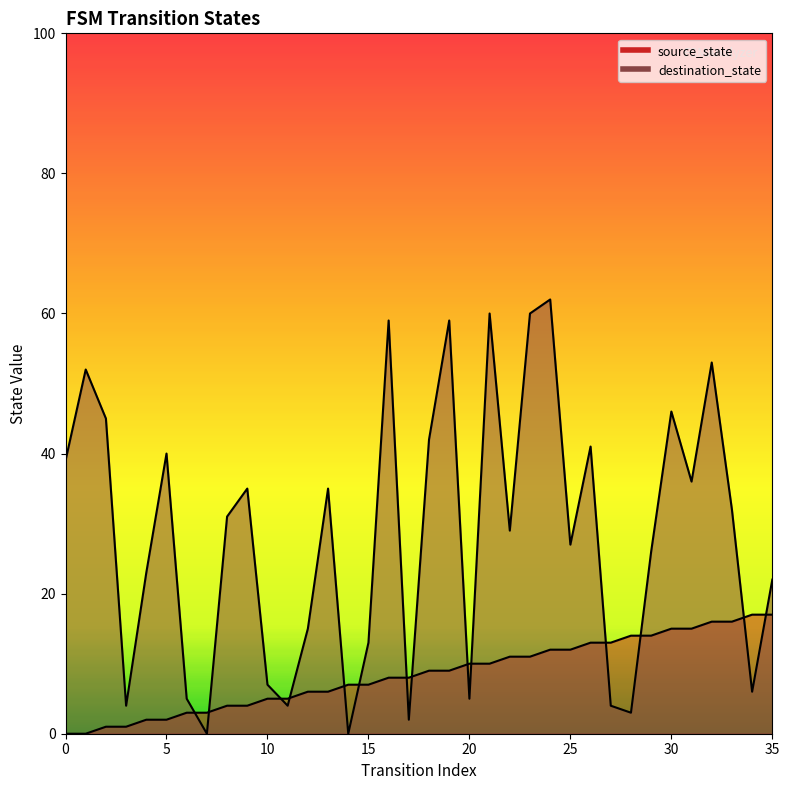

At which category does destination_state reach its first local peak?

1